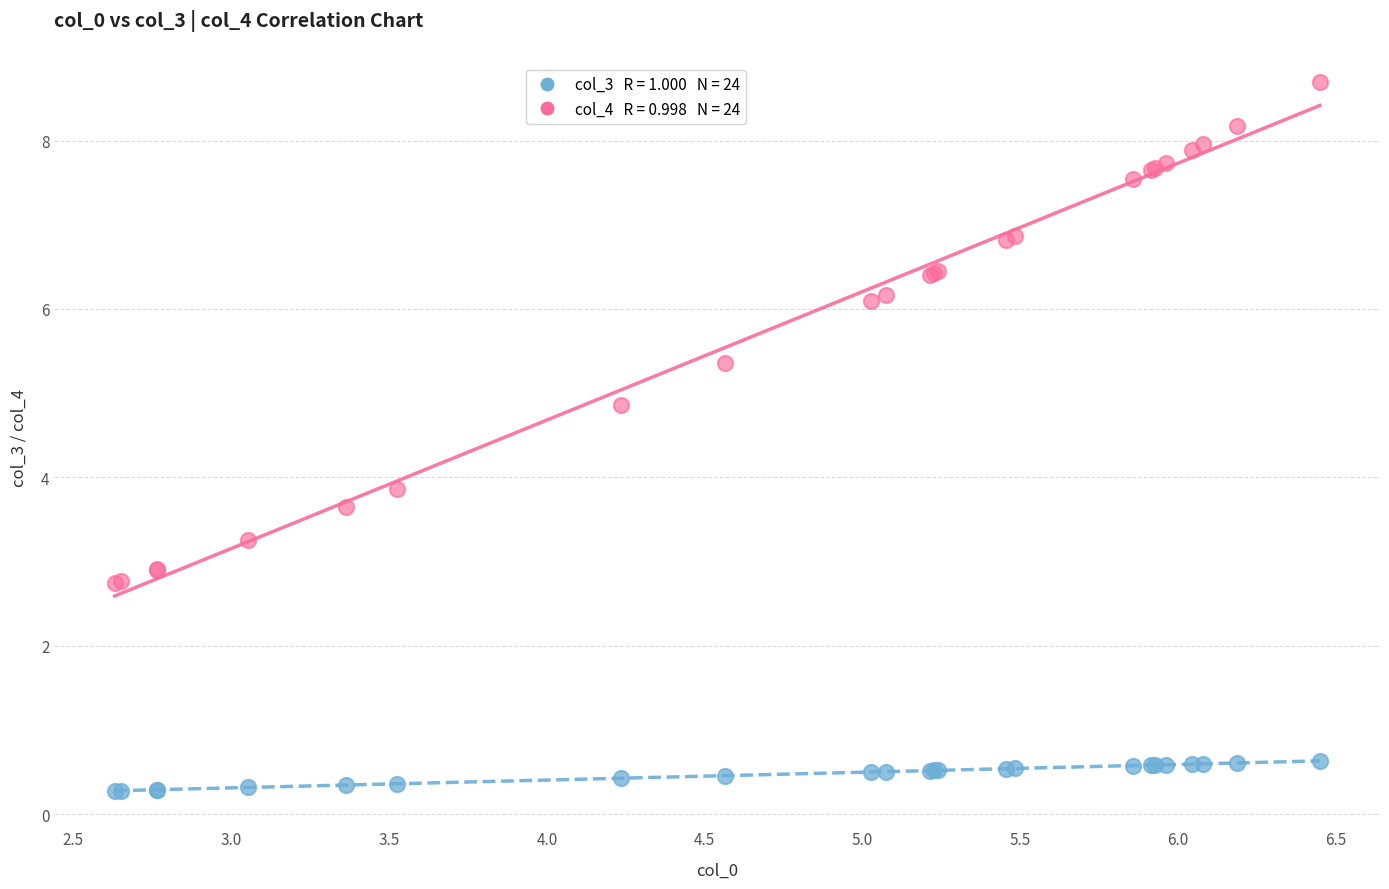

Across all series, what Y value is closest to 4?

3.9